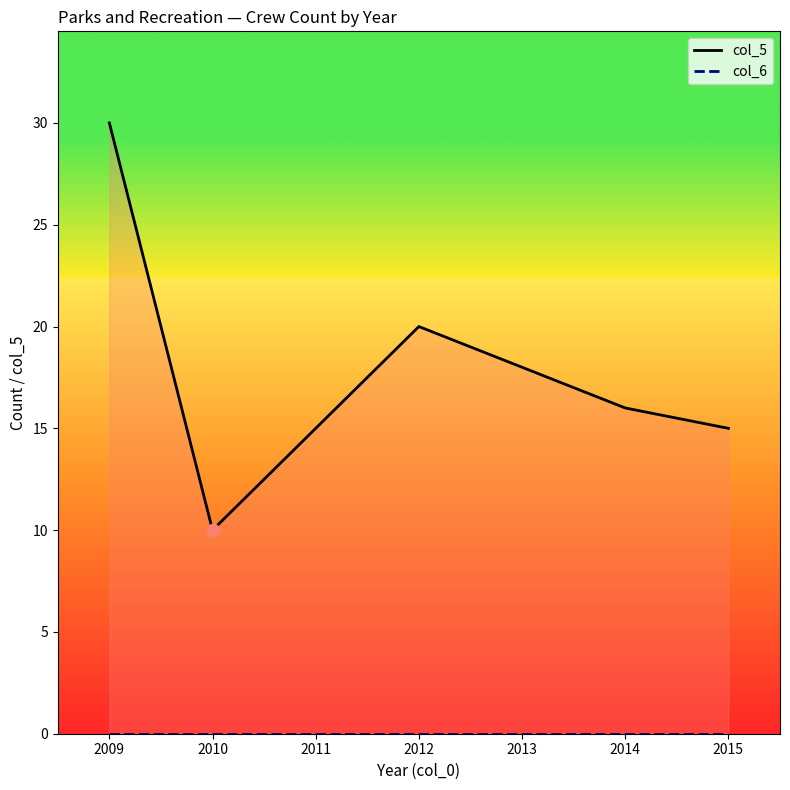

Which series reaches the minimum Y coordinate?

col_6